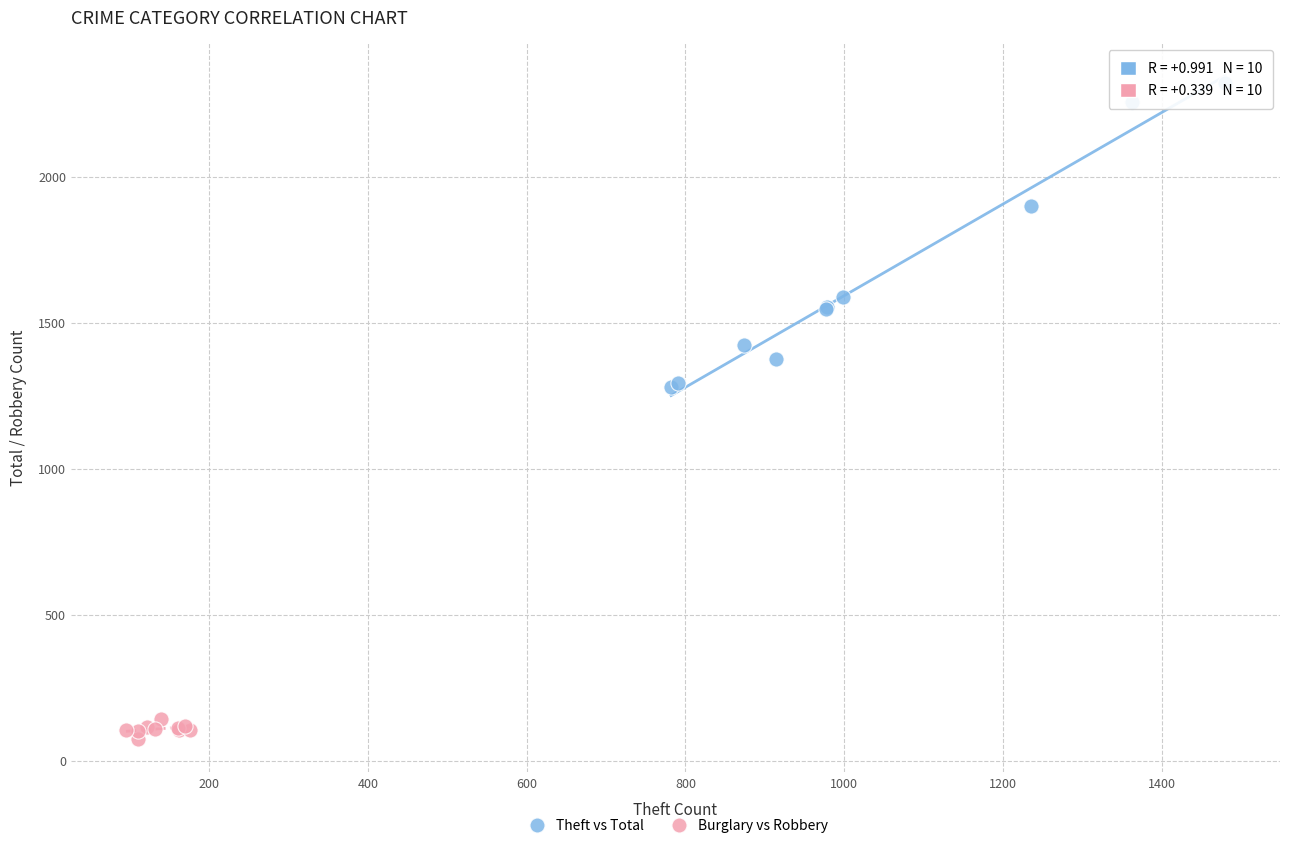

Which series reaches the maximum Y coordinate?

Theft vs Total